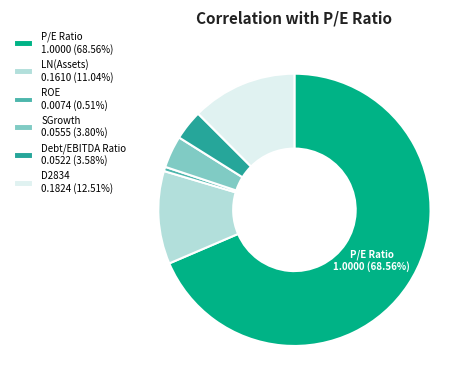

Which category accounts for the majority?

P/E Ratio